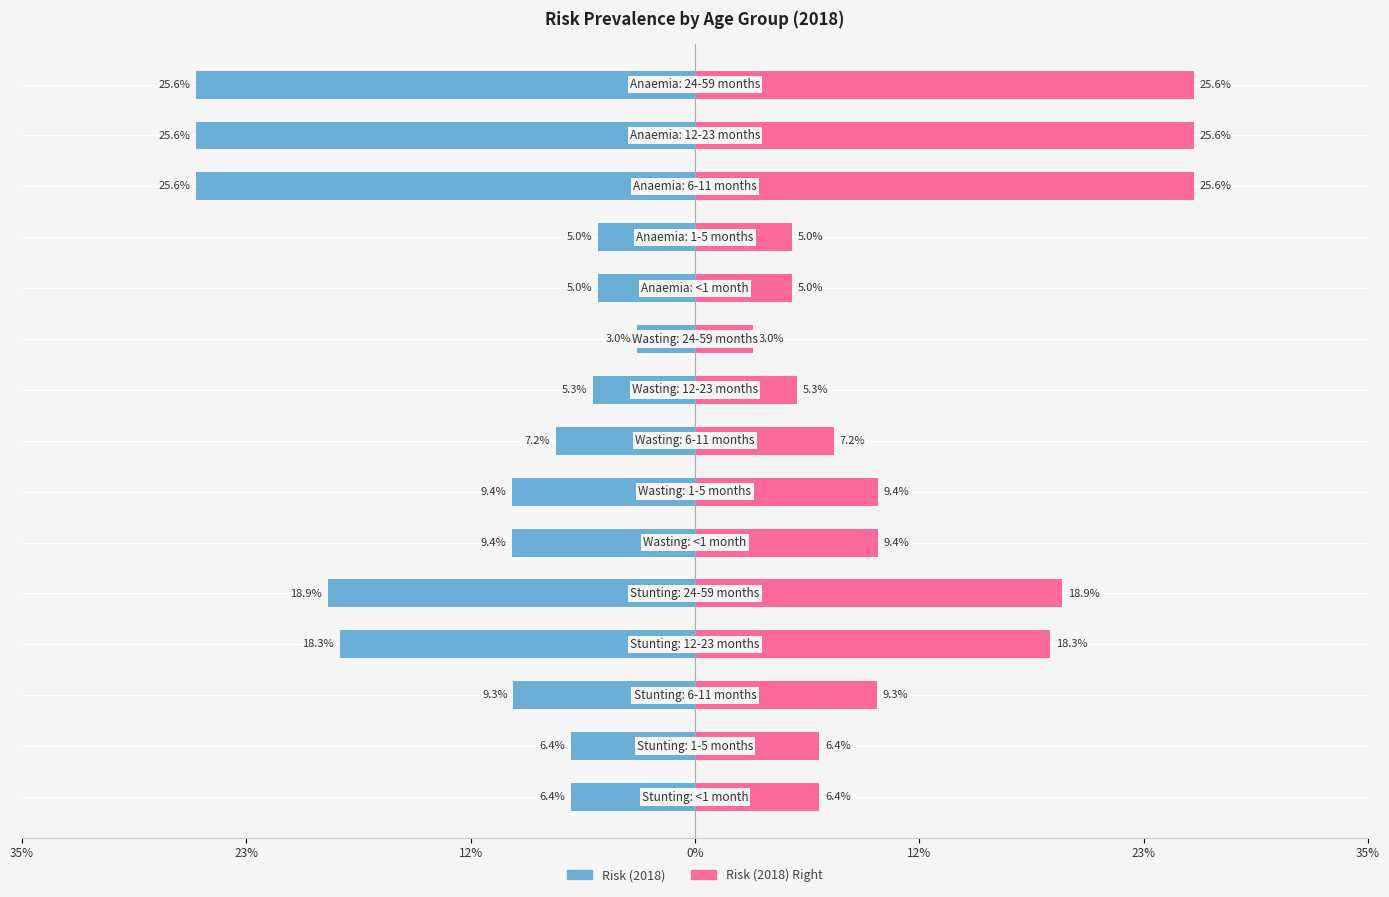

How many groups of bars are there?

15